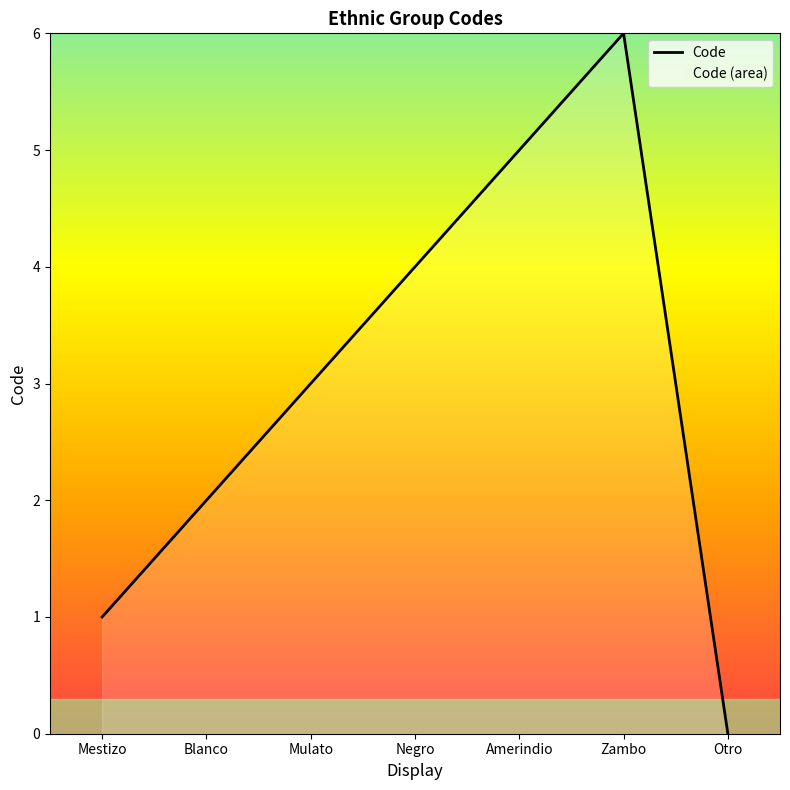

True or false: the data shows 10 at Zambo.

False